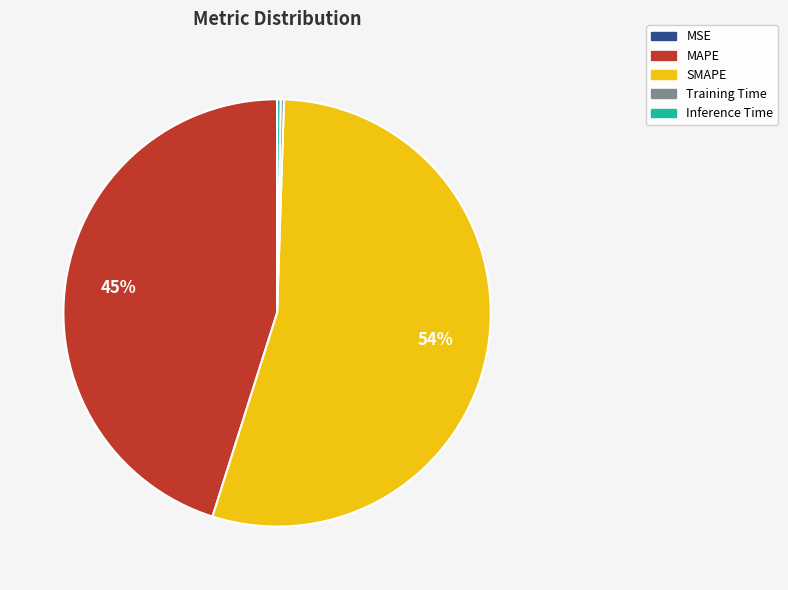

What is the largest slice in the pie chart?

SMAPE